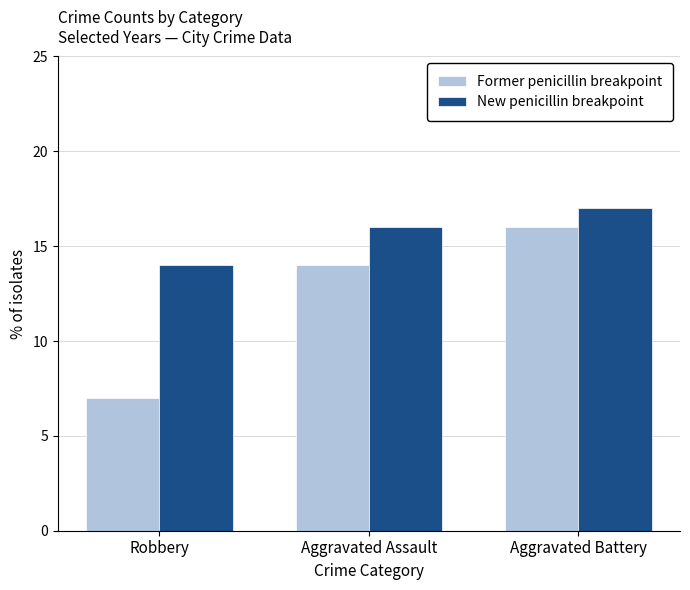

How many distinct data groups are displayed?

2